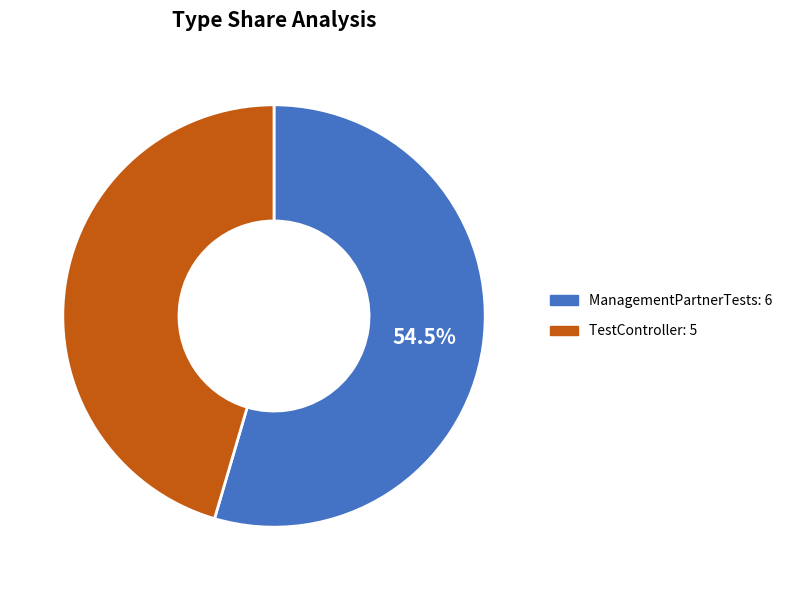

How many segments does this pie chart have?

2